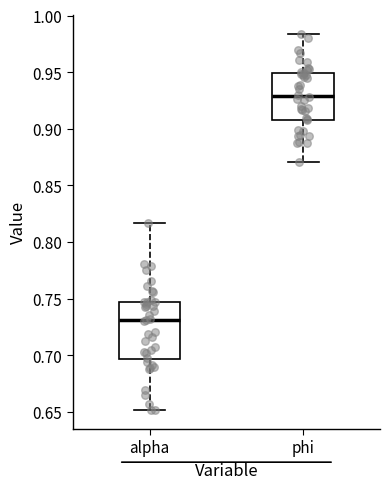

Reading left to right, read every box against the y-axis: the position of its median line, the range the box covers, and the ends of its whiskers. The values are not printed on the chart, so give them approximately, as read against the axis.

alpha: median 0.730, box 0.695 to 0.745, whiskers 0.650 to 0.815
phi: median 0.930, box 0.910 to 0.950, whiskers 0.870 to 0.985